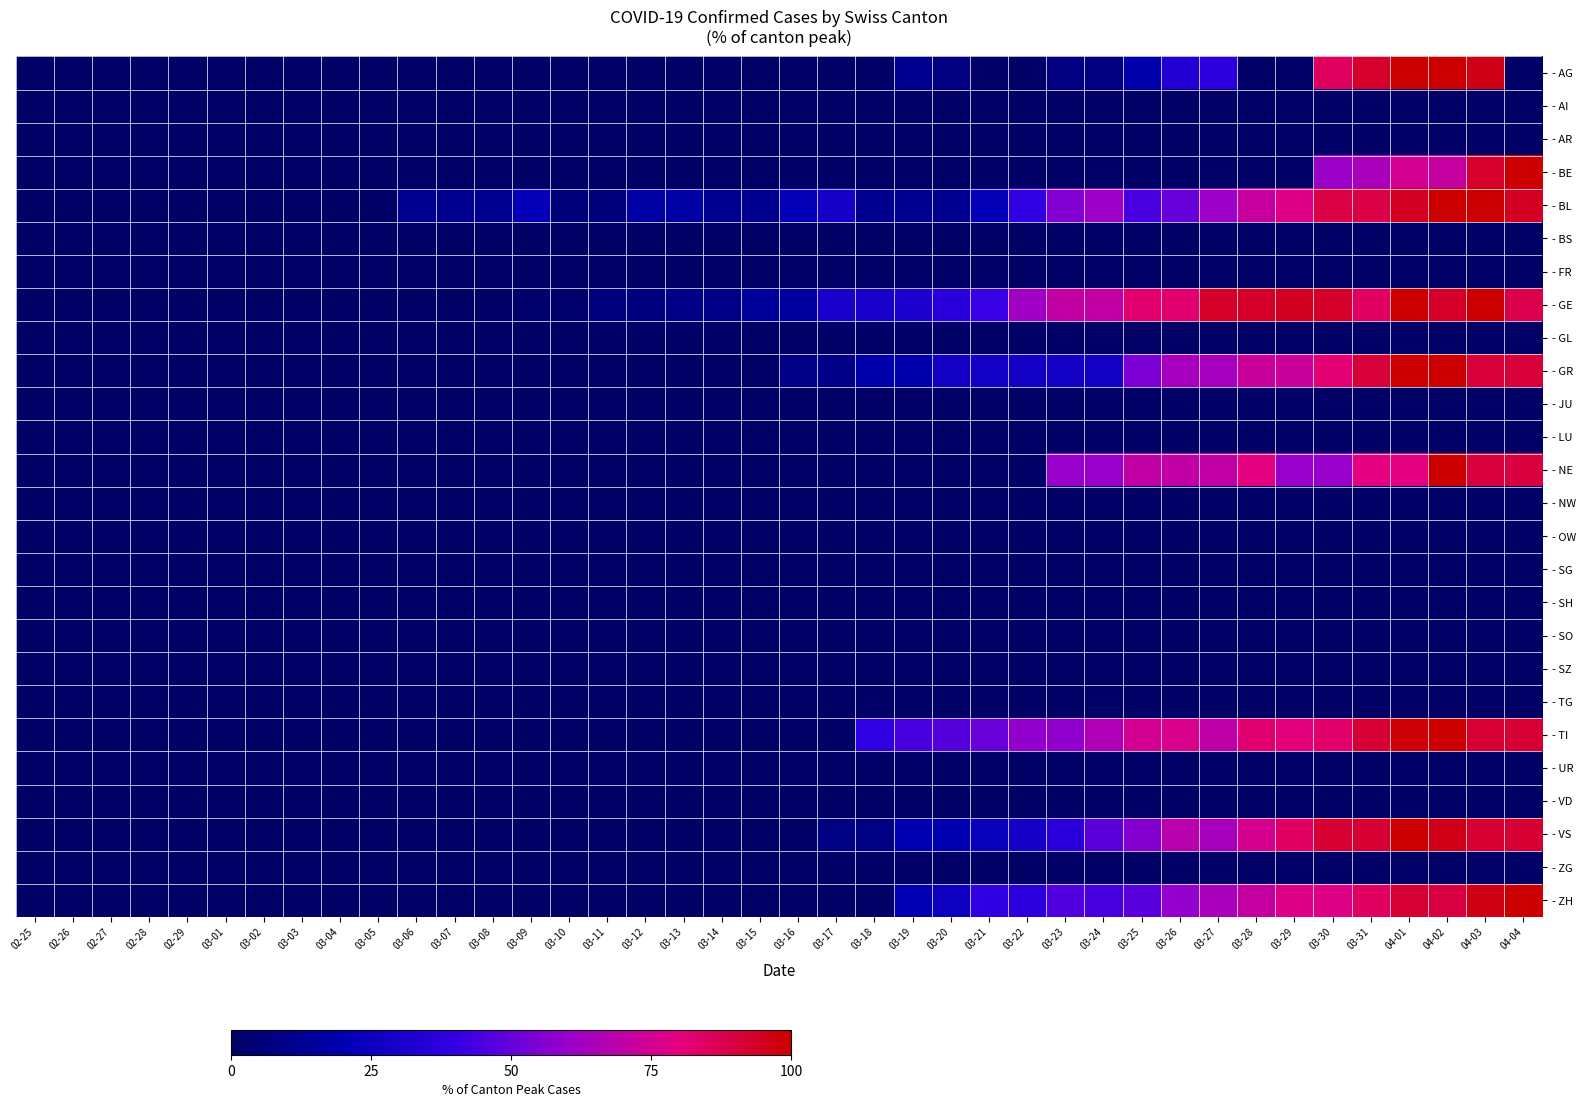

Between 04-03 and 03-06, which is larger?

04-03